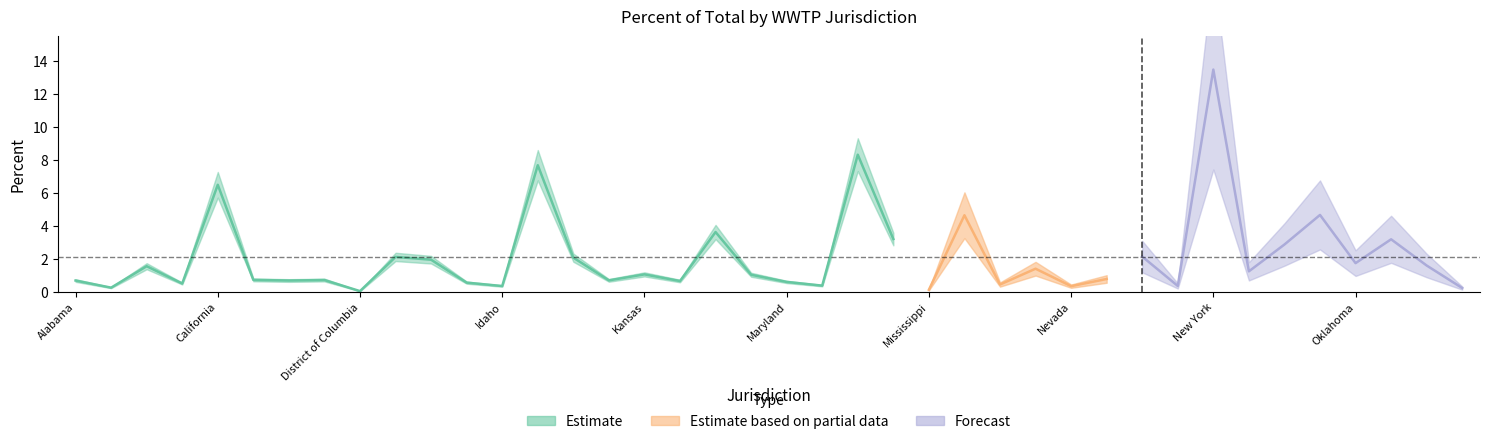

Does the chart have visible grid lines?

No